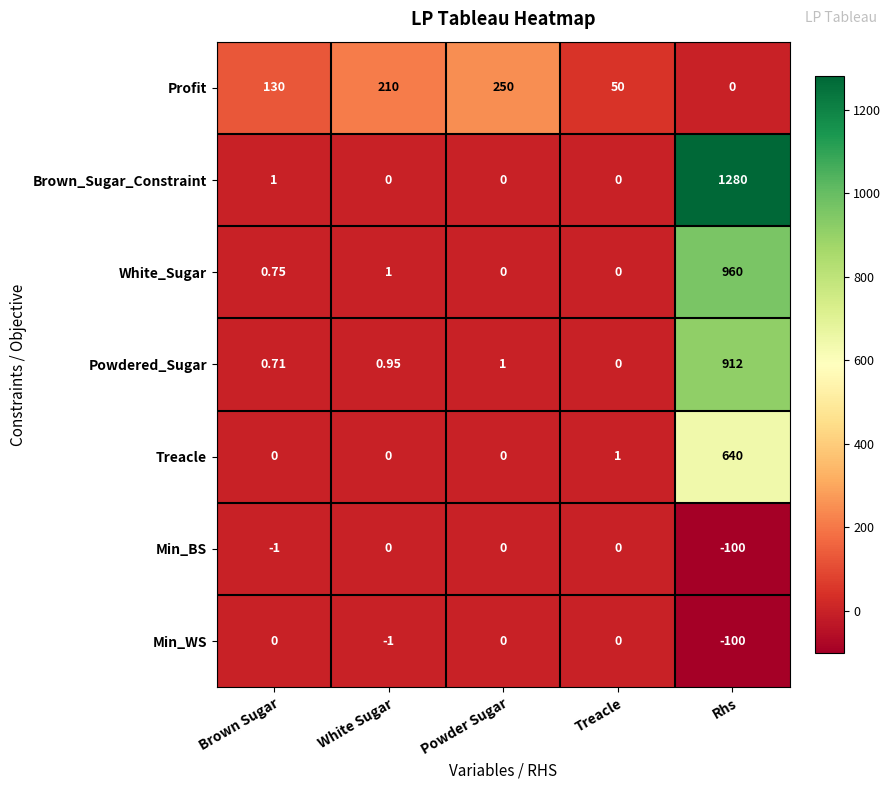

Where is Profit nearest to the value 125?

Brown Sugar